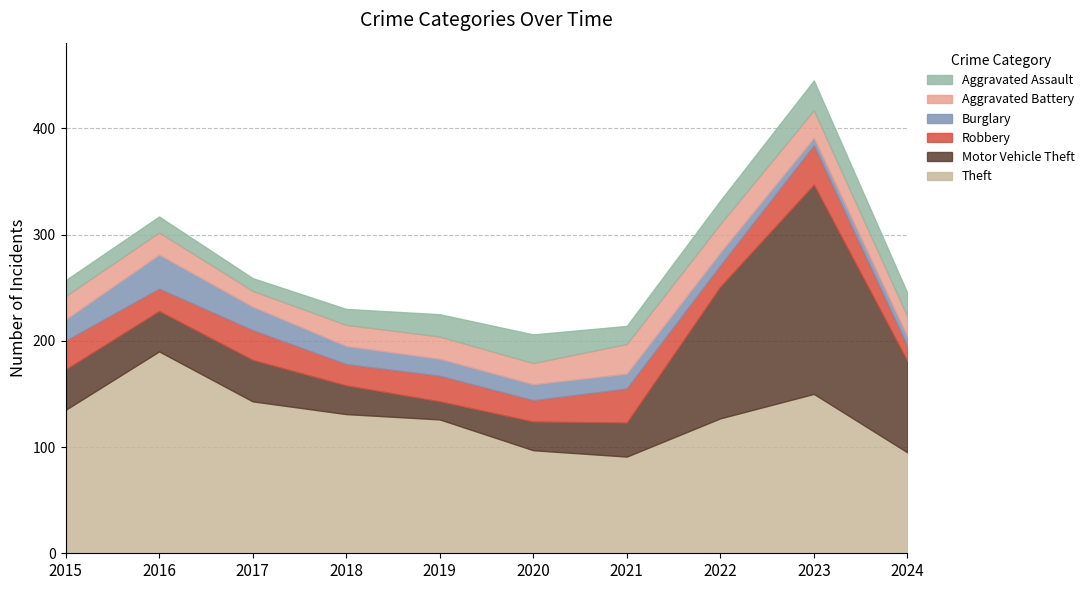

Where is the first local minimum for Aggravated Battery?

2017